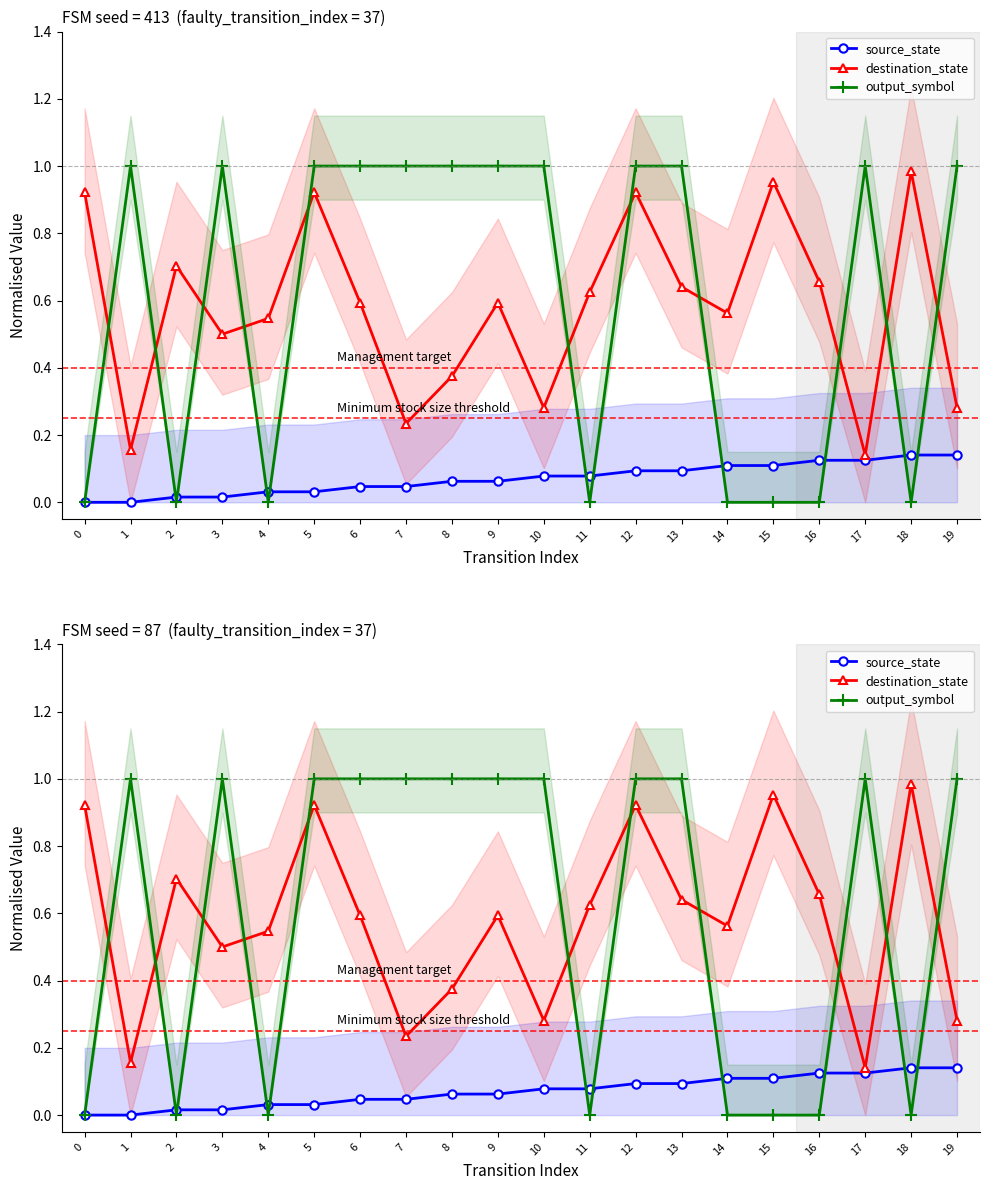

Which label corresponds to the largest value in the chart?

1